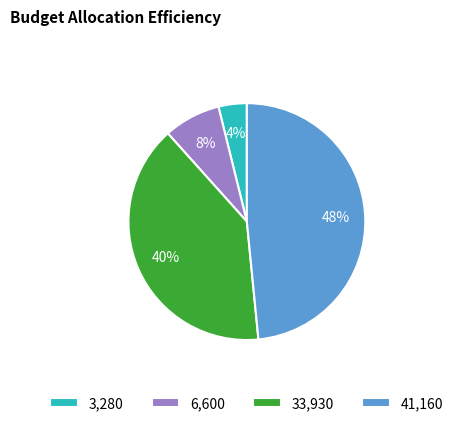

Which has a higher value, 6,600 or 33,930?

33,930